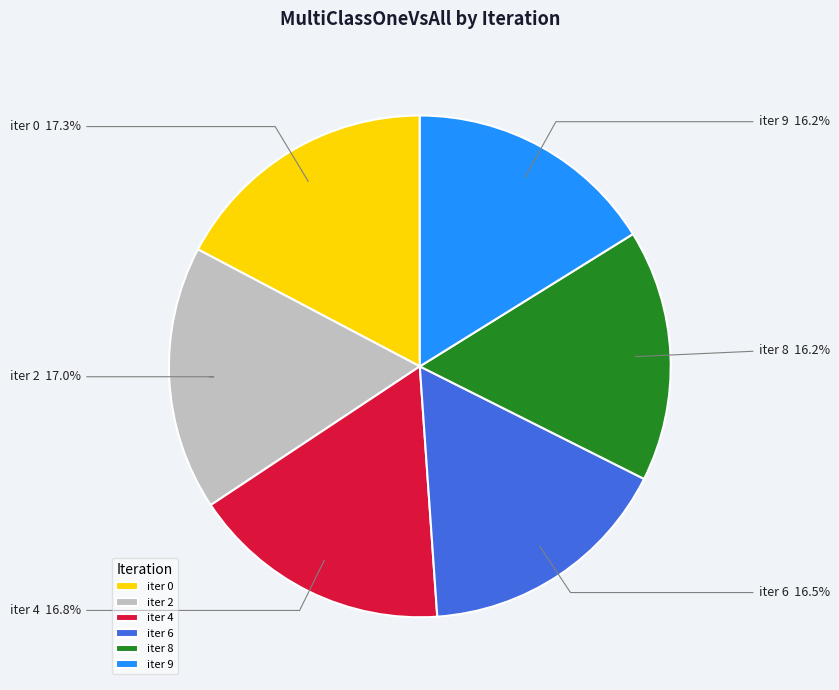

Does iter 2 represent more than half of the total?

No